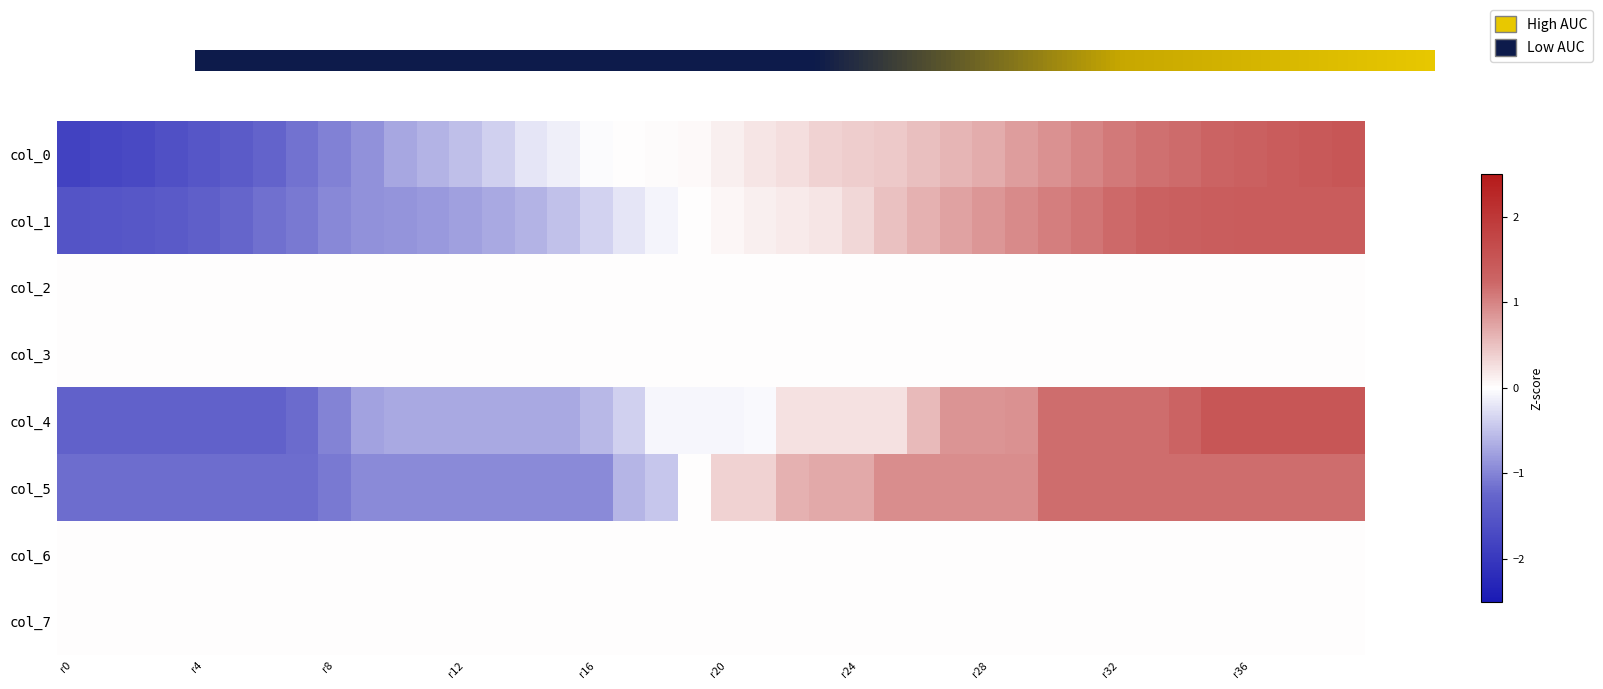

Rank the series by their maximum value, from lowest to highest.

col_5, col_1, col_0, col_4